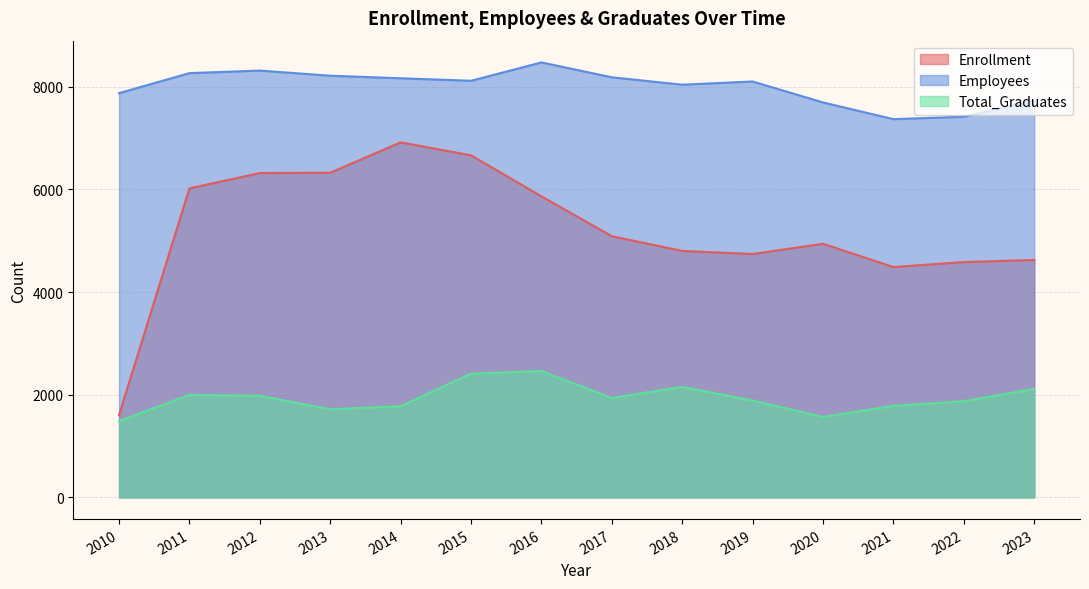

Is it true that Total_Graduates equals 3105 at 2023?

False